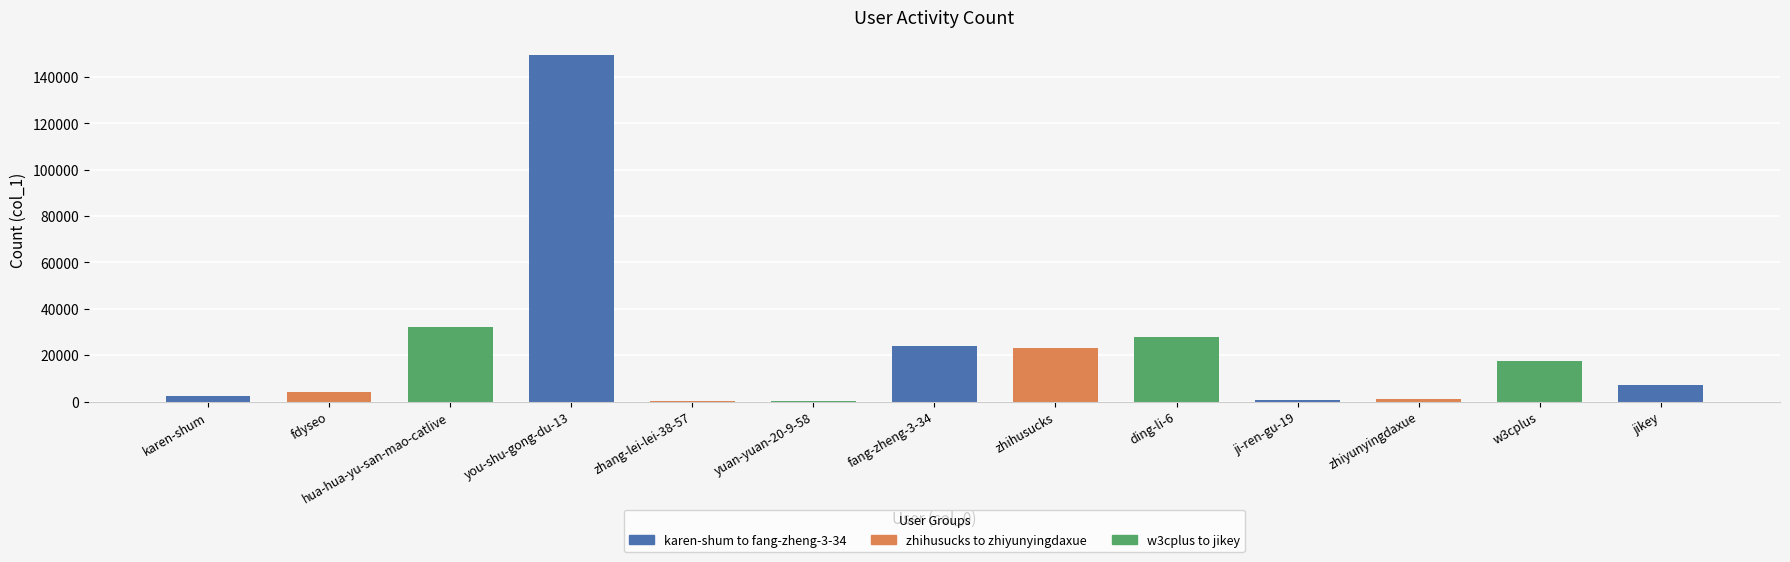

Which has a higher value, fdyseo or hua-hua-yu-san-mao-catlive?

hua-hua-yu-san-mao-catlive